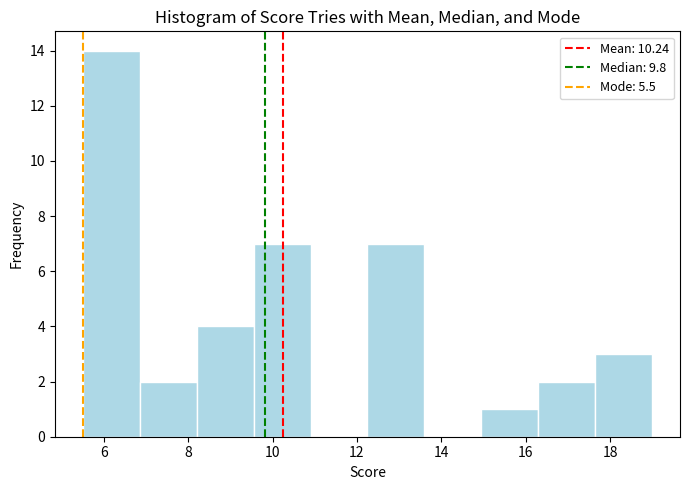

Reading left to right, list every bar in this chart as the range it spans on the x-axis followed by its height. Neither the bar edges nor the heights are printed on the chart, so give them approximately, as read against the axes.

5.6 to 6.8: 14
6.8 to 8.2: 2
8.2 to 9.6: 4
9.6 to 10.8: 7
10.8 to 12.2: 0
12.2 to 13.6: 7
13.6 to 15.0: 0
15.0 to 16.2: 1
16.2 to 17.6: 2
17.6 to 19.0: 3